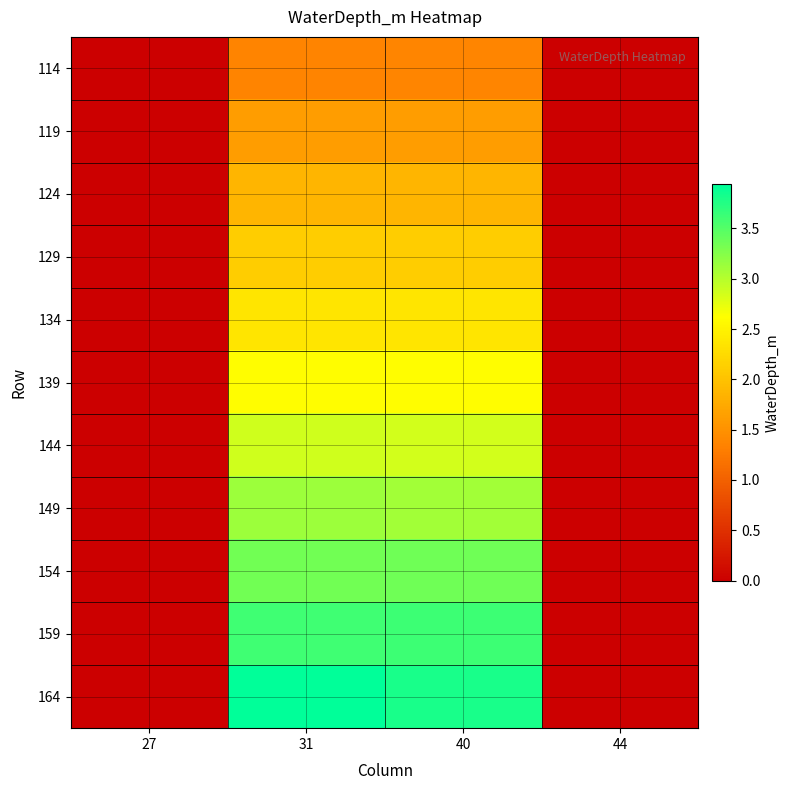

Which has a higher value, 27 or 40?

40